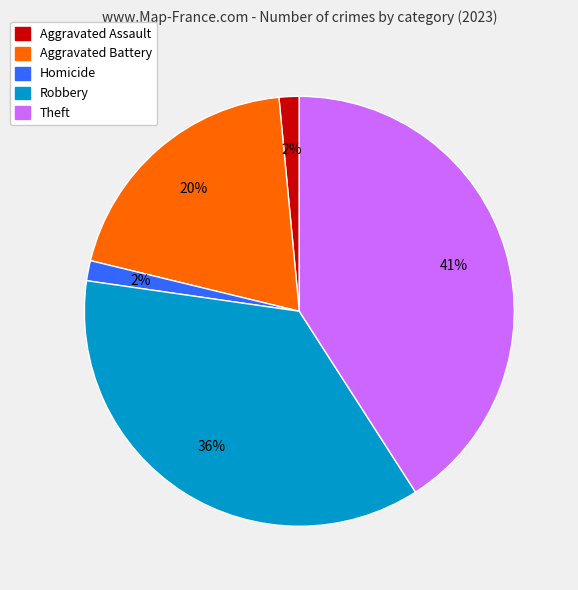

To the nearest percent, what is the average slice percentage?

20%